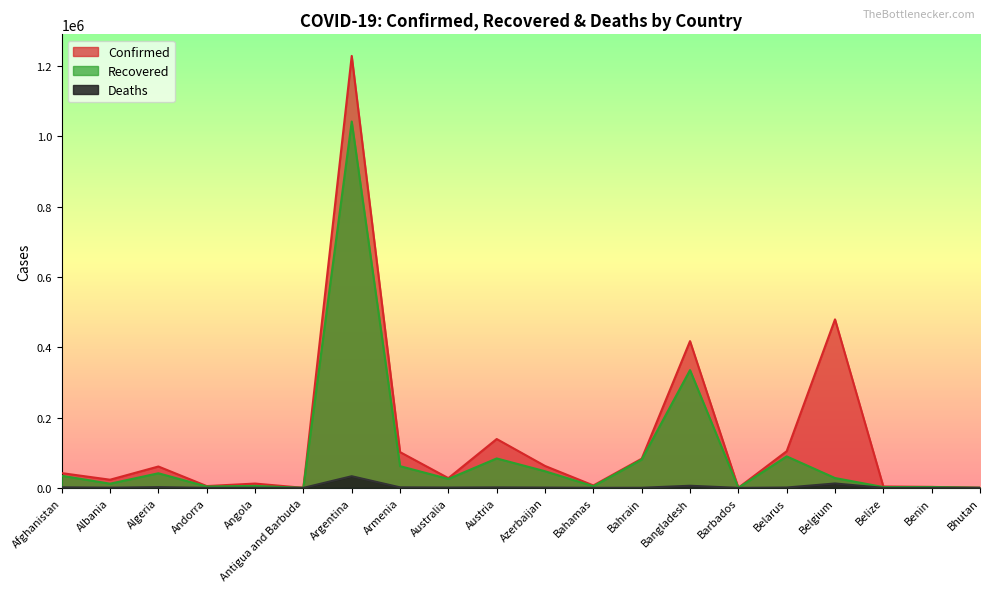

Which series has the widest spread of values?

Confirmed